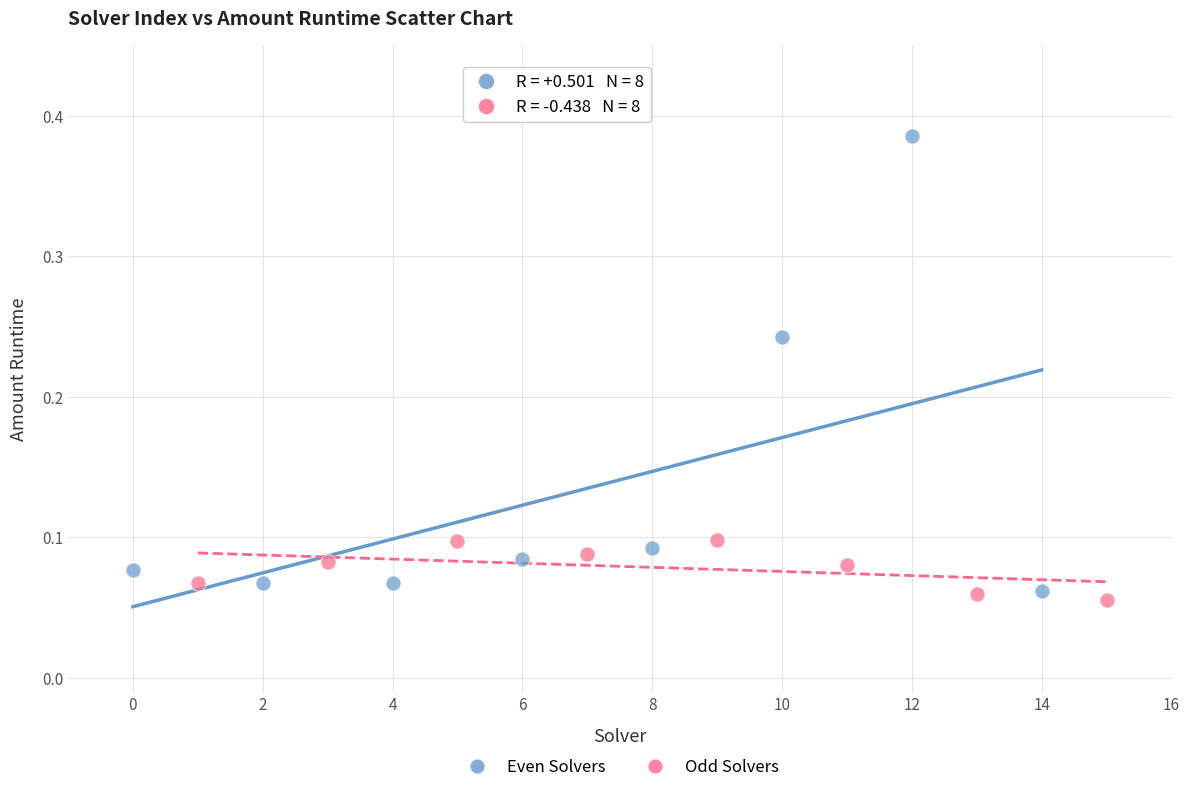

Which series reaches the maximum Y coordinate?

Even Solvers